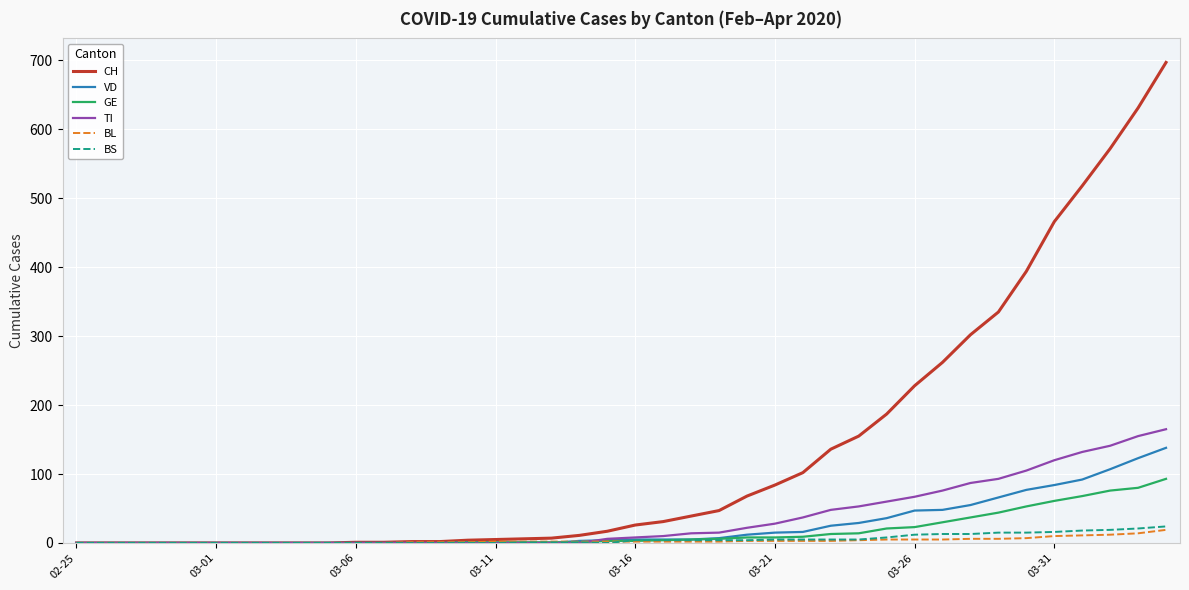

What is the greatest value displayed?

697